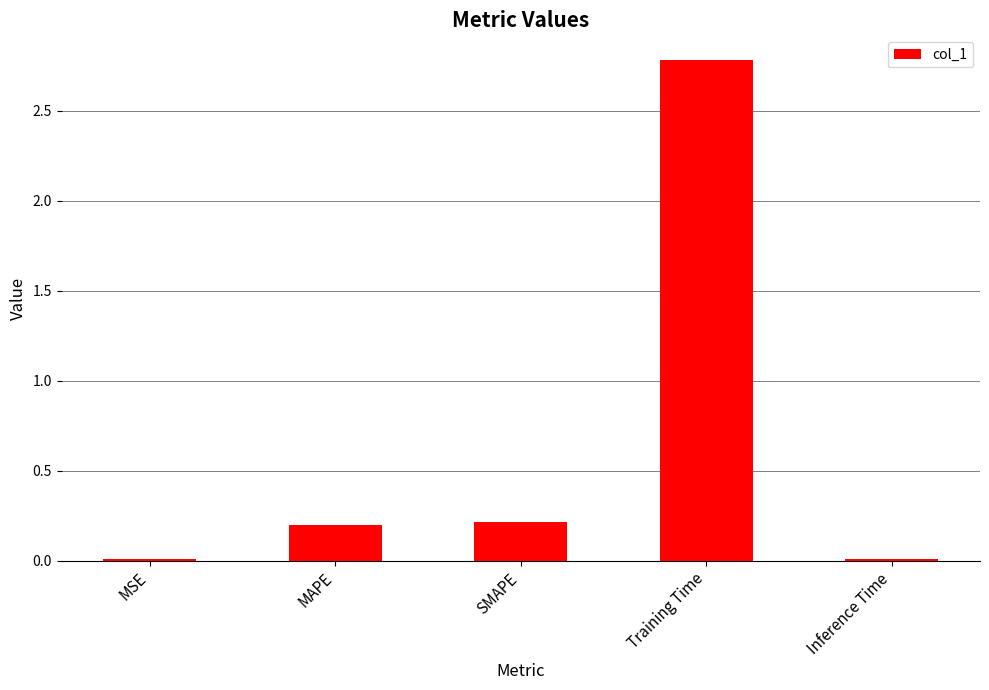

True or false: the data shows 3.7 at Training Time.

False